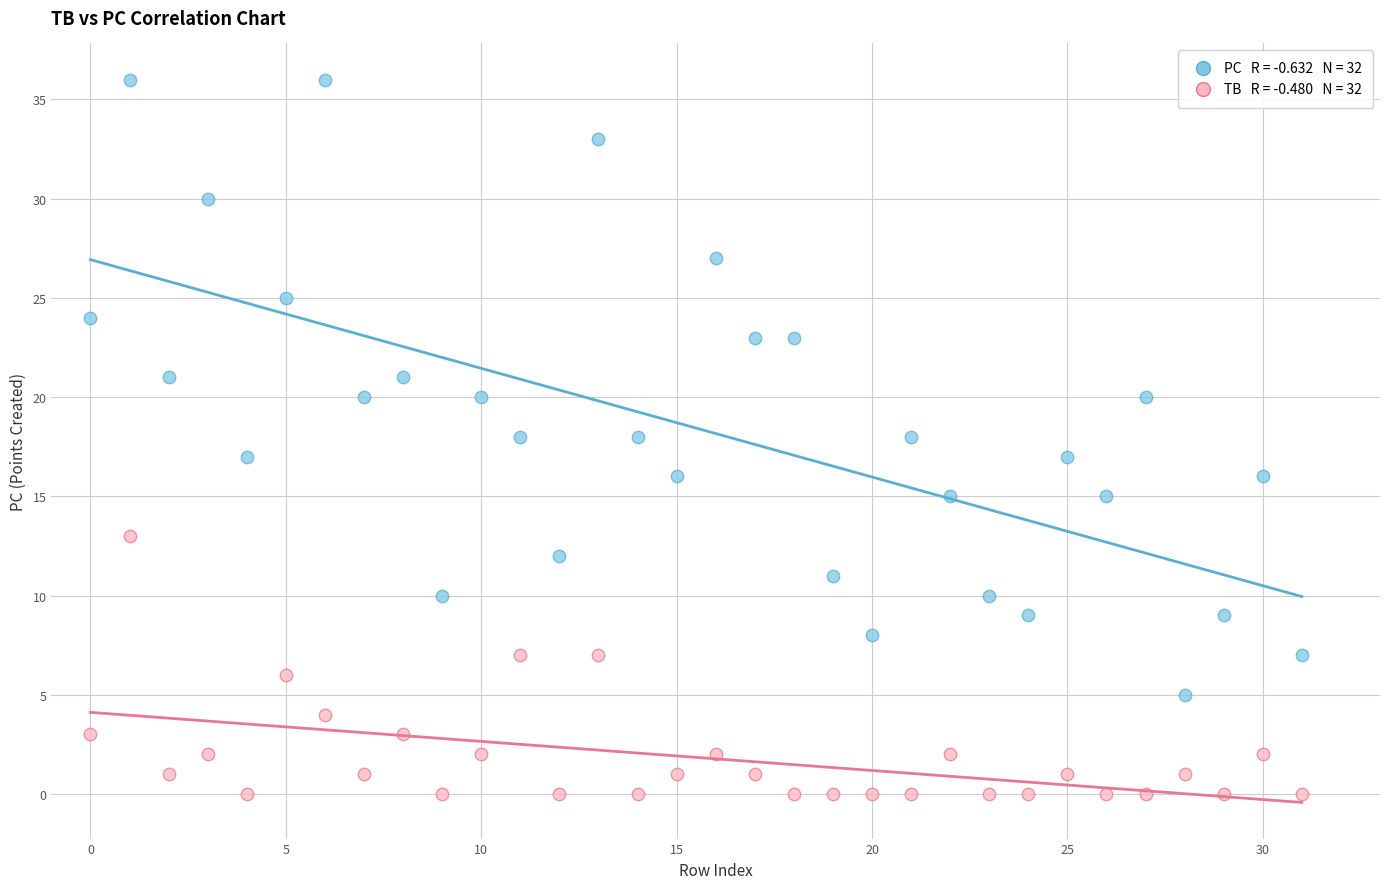

Across all data points, what is the range of Y values (max minus min)?

36